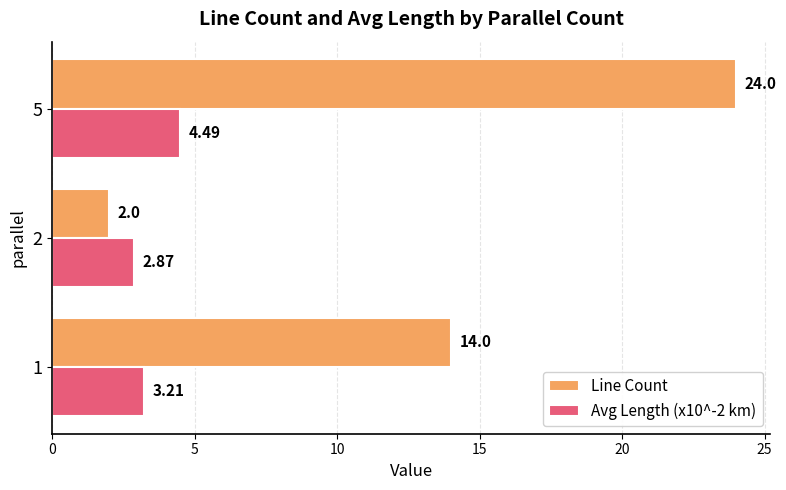

Rank the categories by Line Count value from lowest to highest.

2, 1, 5